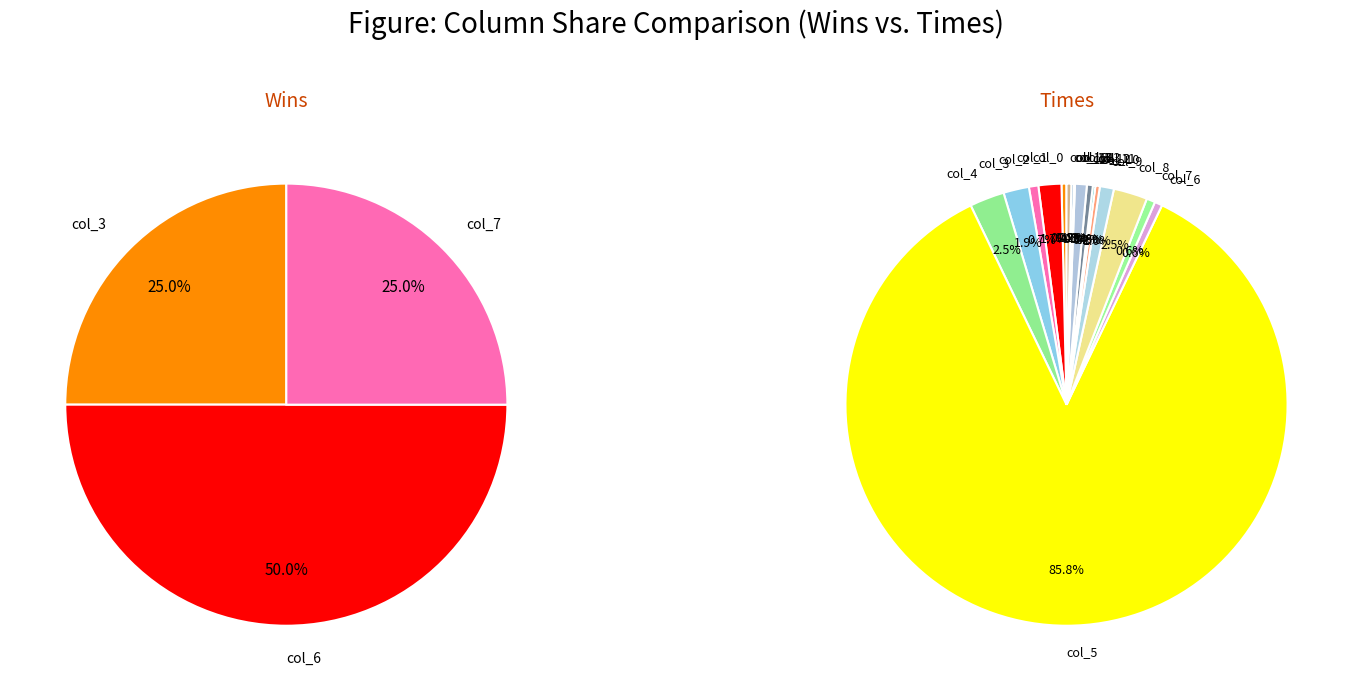

Rank the series at col_2 from highest to lowest value.

times, wins